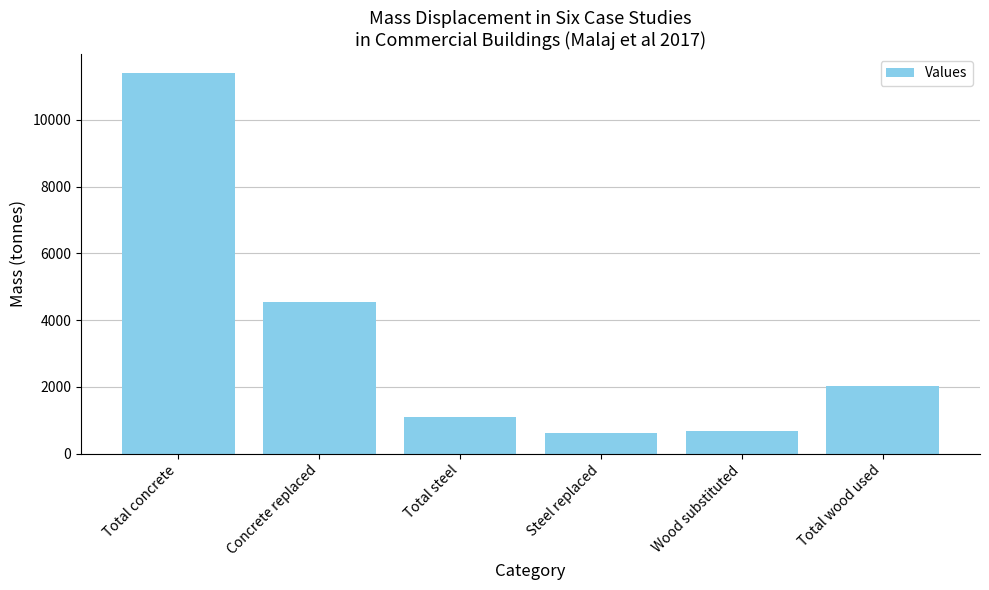

What is the maximum value shown in the chart?

11404